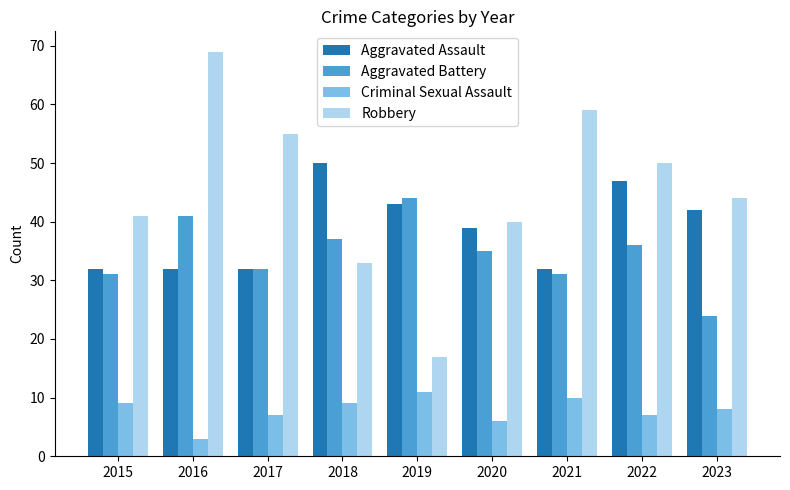

What are all the series names shown in the legend?

Aggravated Assault, Aggravated Battery, Criminal Sexual Assault, Robbery